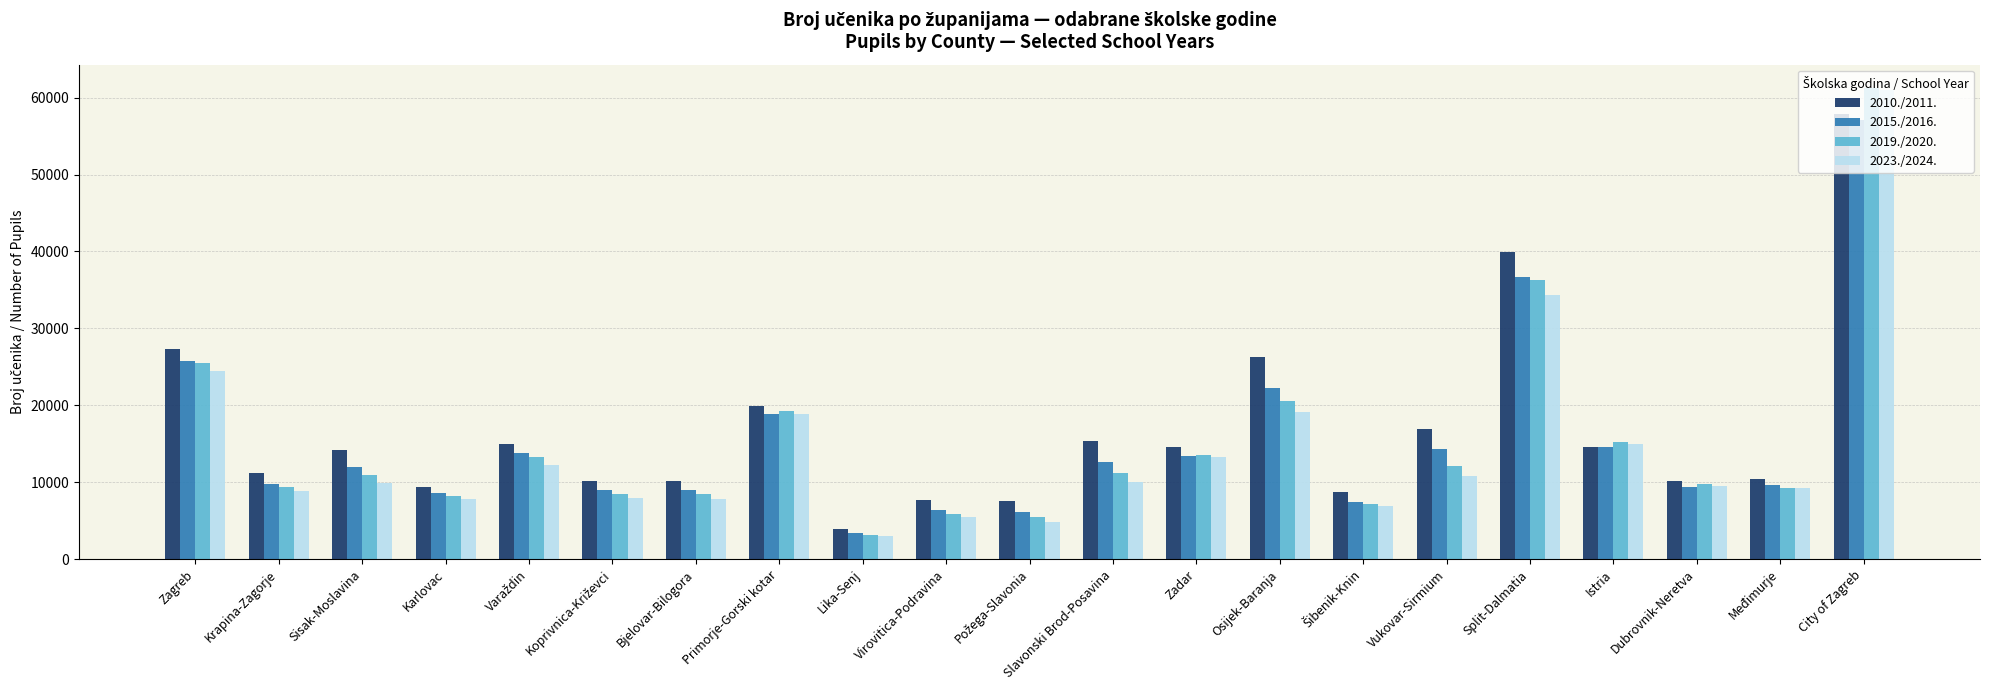

Which series has the widest spread of values?

2019./2020.